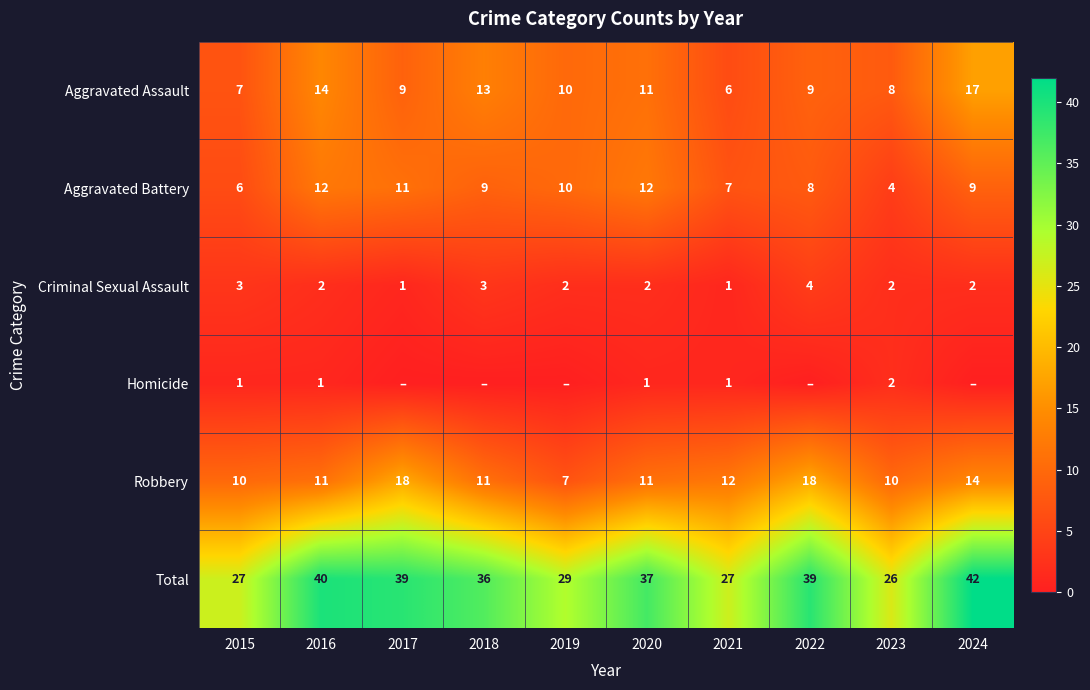

How many series are shown in this chart?

6